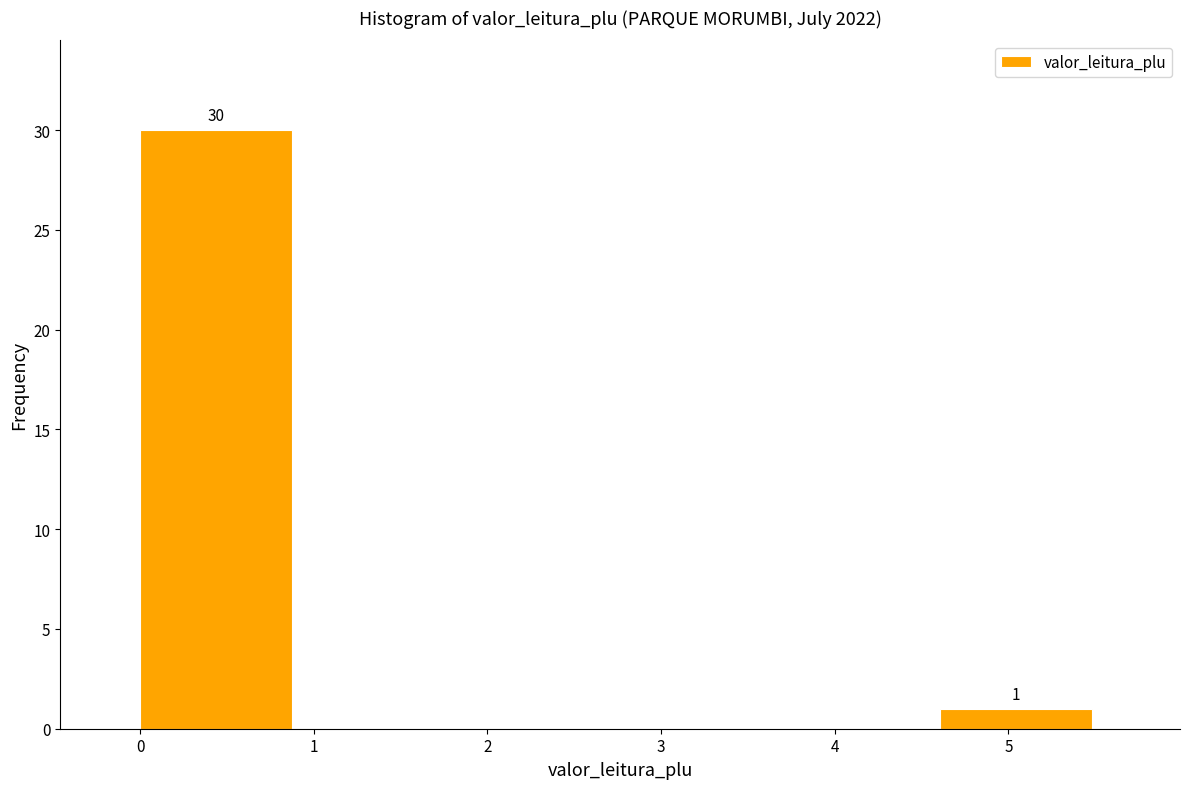

Over which range of the x-axis is the bar tallest?

0.0 to 0.9